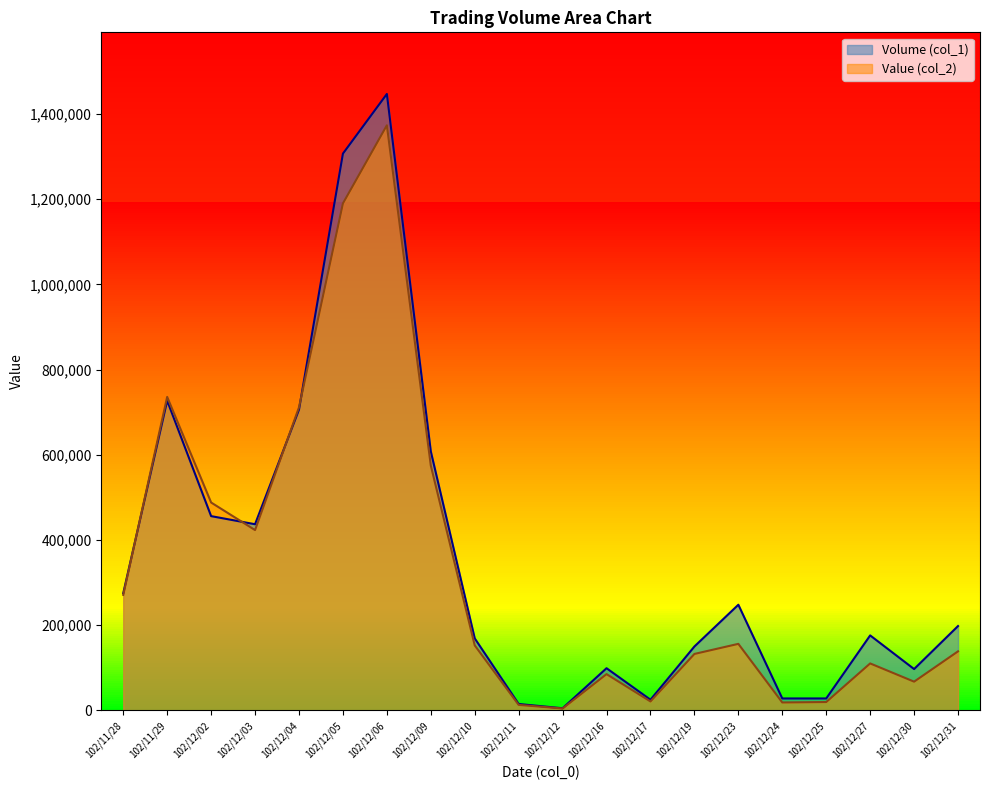

At which label does Volume (col_1) reach its minimum?

102/12/12